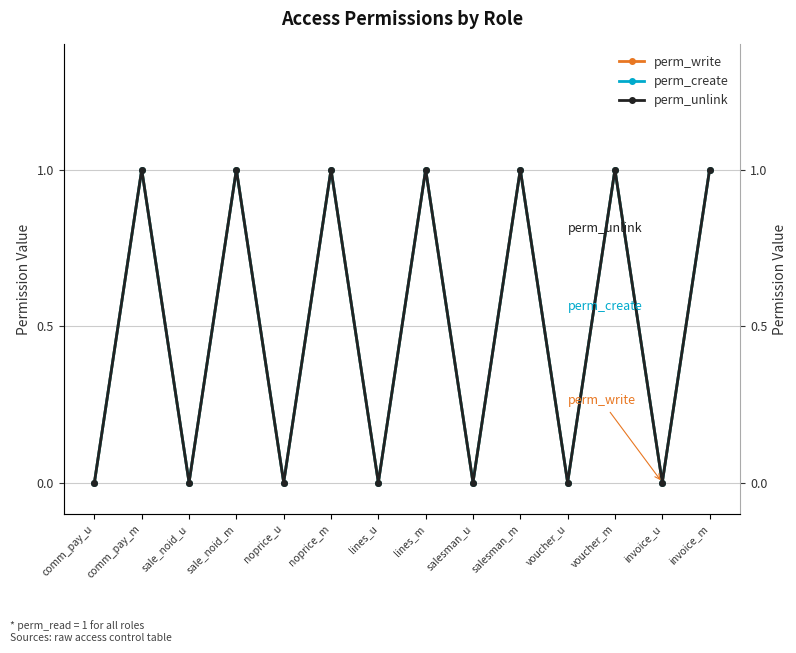

In perm_unlink, how many points are lower than both neighbors (excluding endpoints)?

6